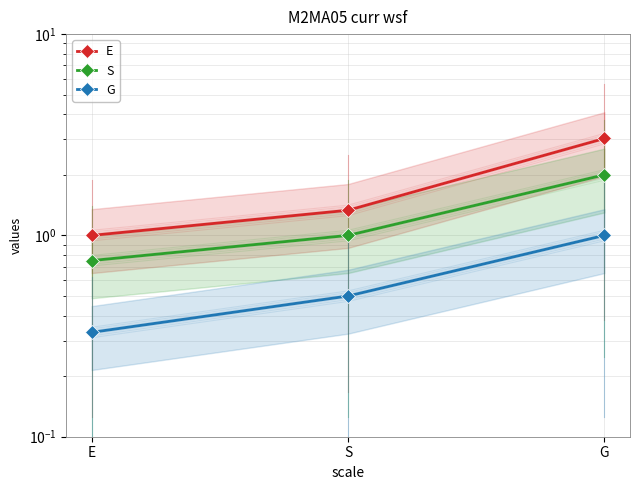

Reading right to left, transcribe all the data shown in this chart.

E: 3.0	1.3	1.0
S: 2.0	1.0	0.8
G: 1.0	0.5	0.3